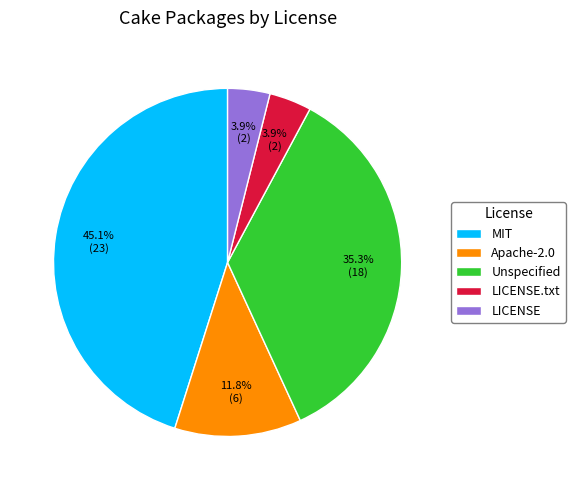

Do LICENSE and MIT together represent more than half of the pie?

No